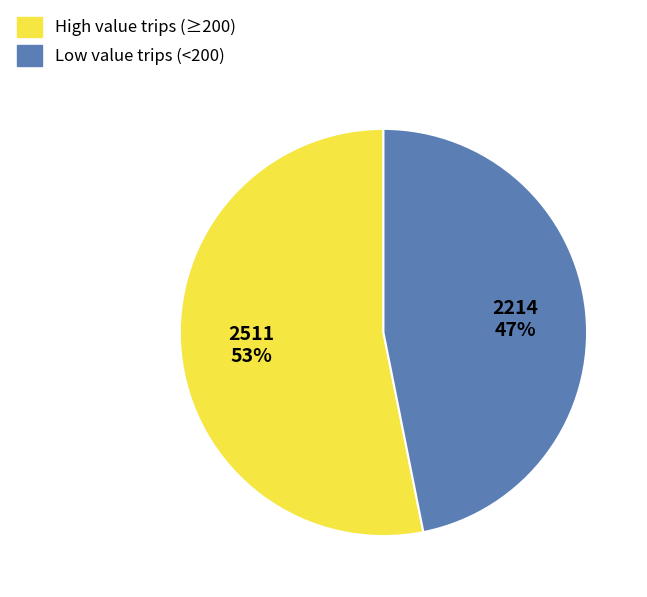

To the nearest percent, what percentage of the pie is Low value trips (<200)?

47%